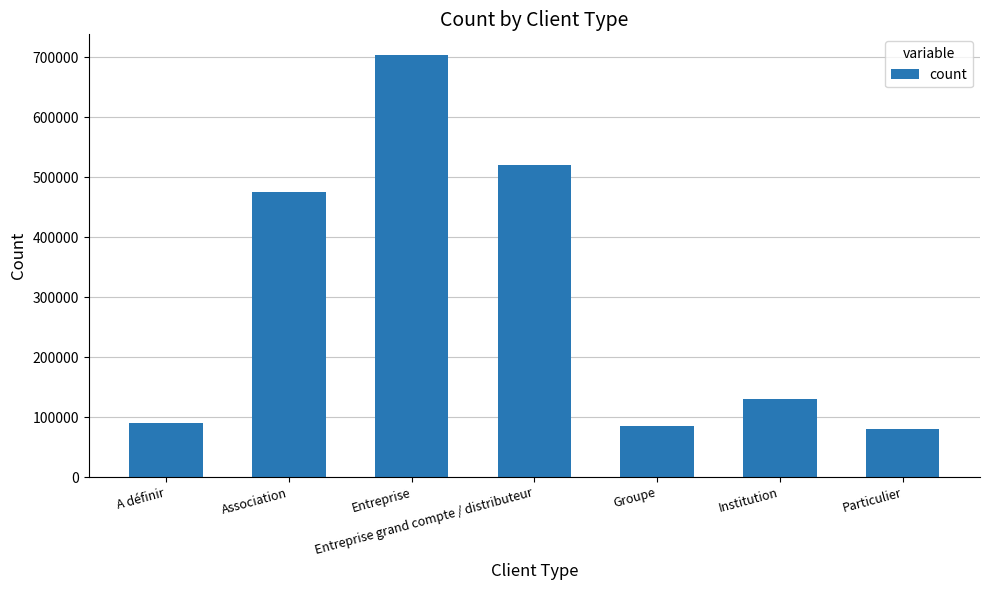

What is the difference between the maximum and minimum values?

624122.4